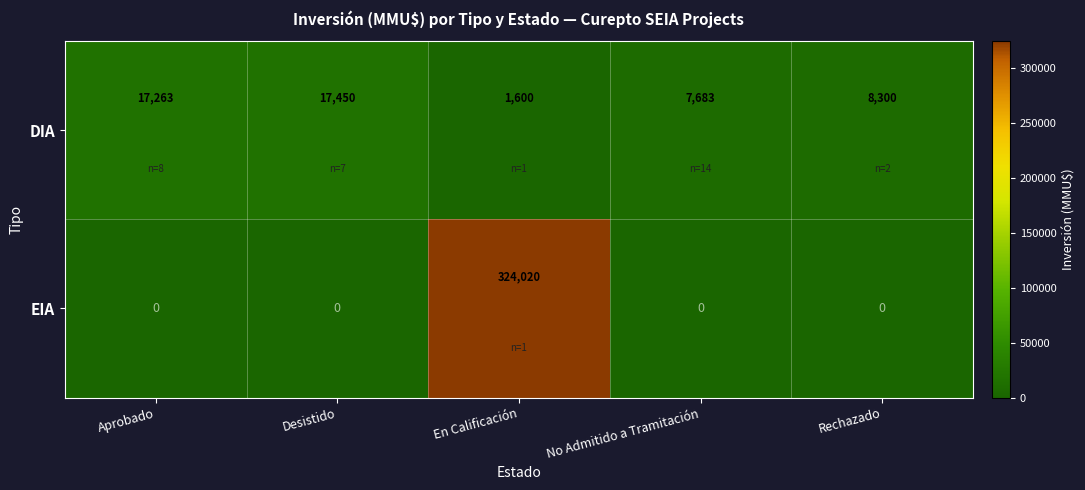

Is it true that DIA equals 17450 at Desistido?

True